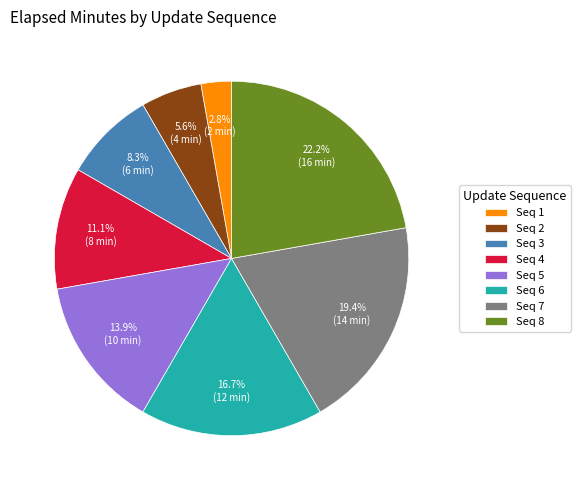

Rank the categories by value from lowest to highest.

Seq 1, Seq 2, Seq 3, Seq 4, Seq 5, Seq 6, Seq 7, Seq 8